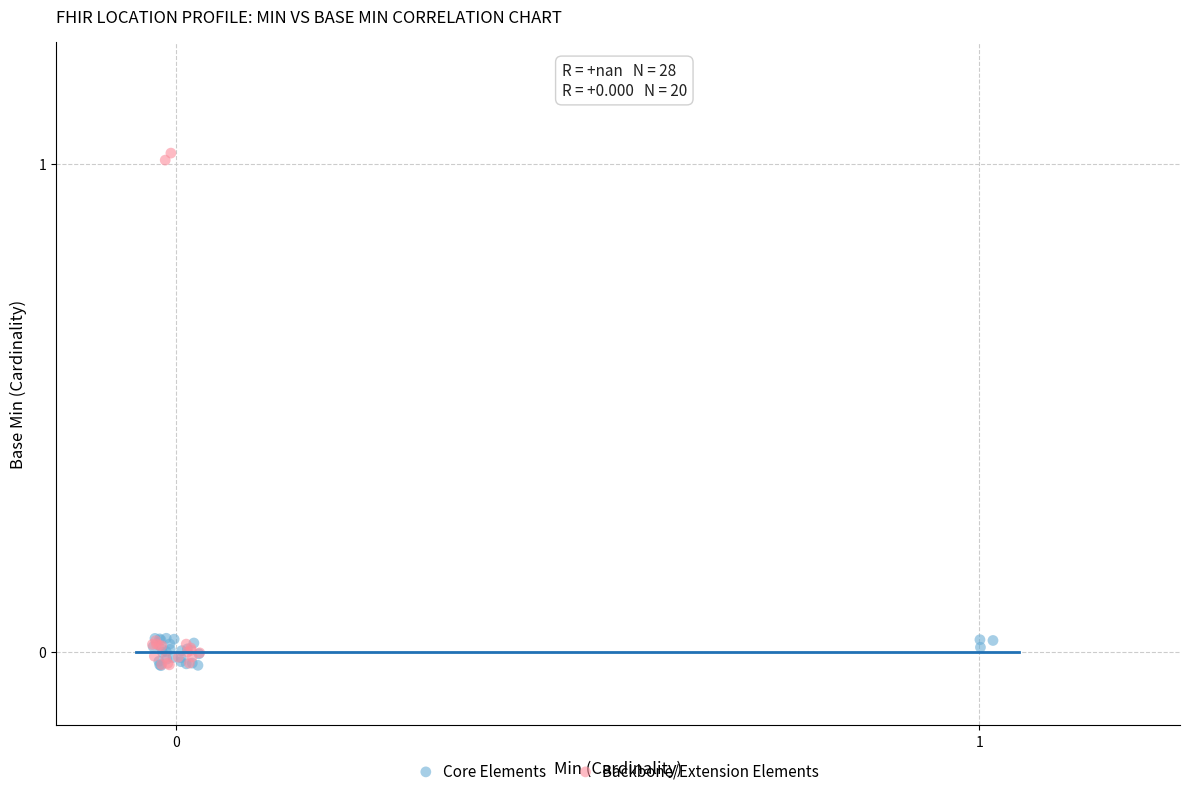

Which series has the largest Y range (max minus min)?

Backbone/Extension Elements